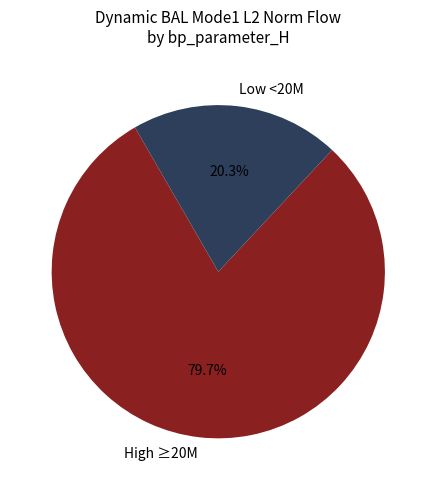

Approximately how many times larger is the value at High ≥20M compared to Low <20M?

3.9